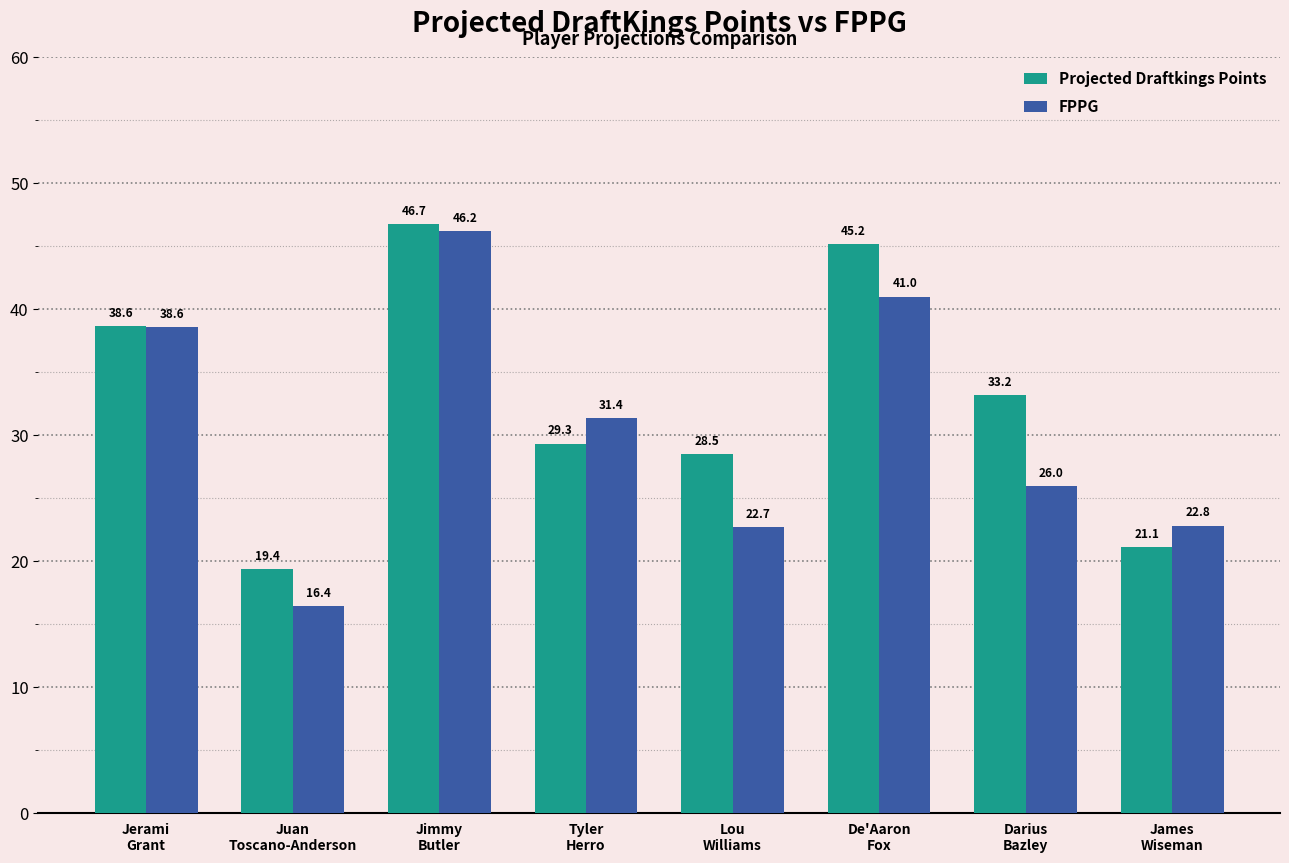

Which series has the largest total across all categories?

Projected Draftkings Points